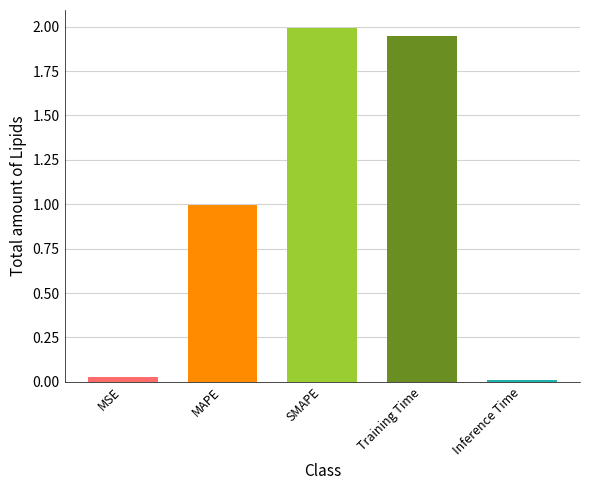

Does the chart contain stacked bars?

No